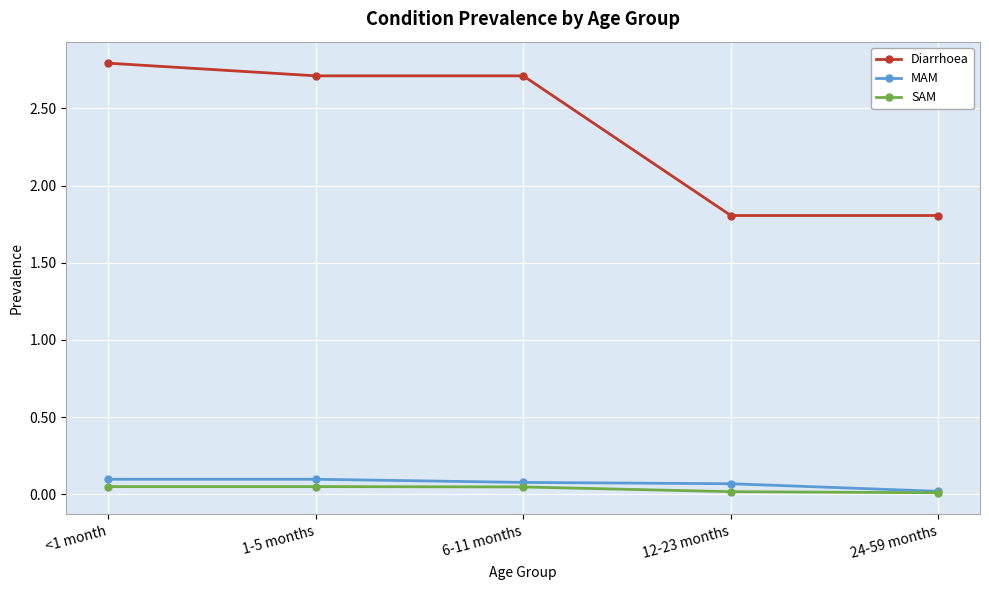

True or false: MAM has a value of 0.1 at <1 month.

True